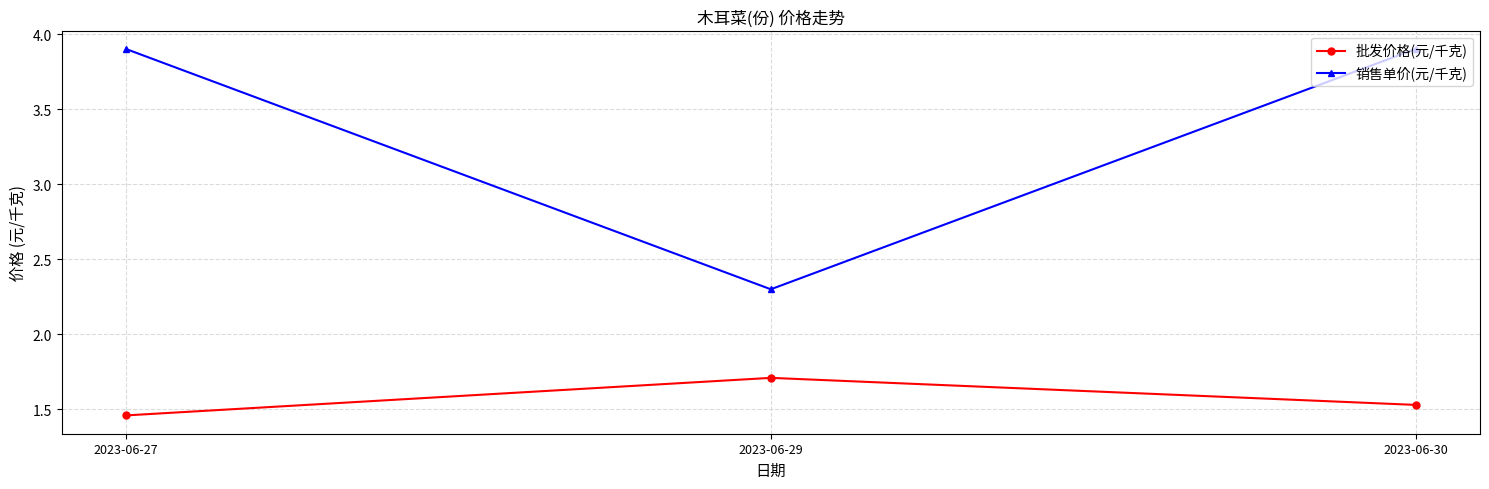

Which series has the largest range (max minus min)?

销售单价(元/千克)